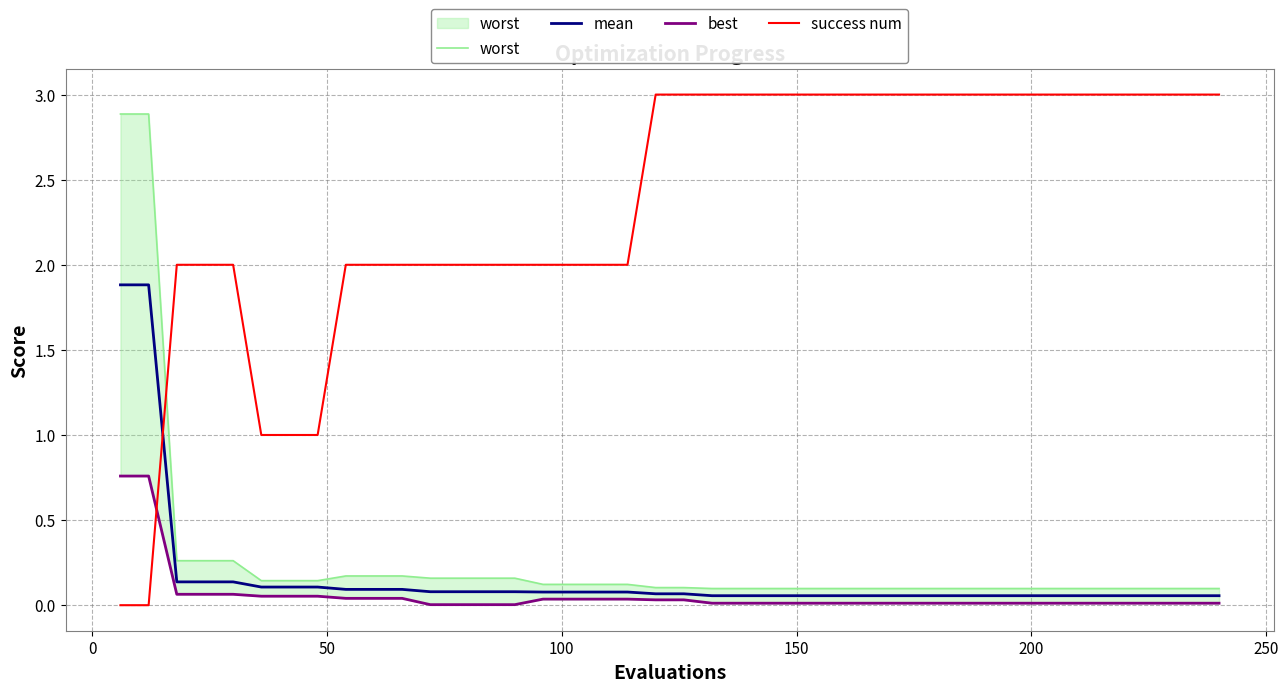

How many intersections are there between success num and mean?

1